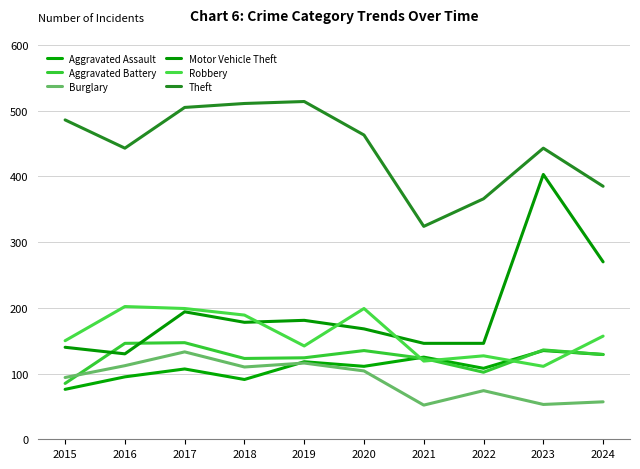

Does the chart have visible grid lines?

Yes